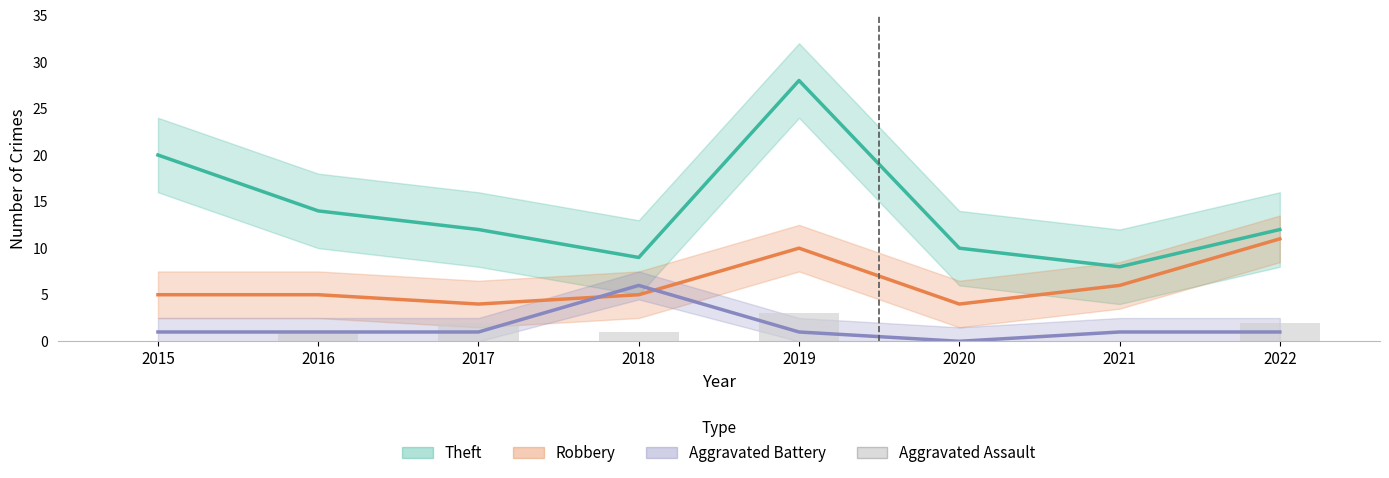

At which label does Robbery reach its minimum?

2017